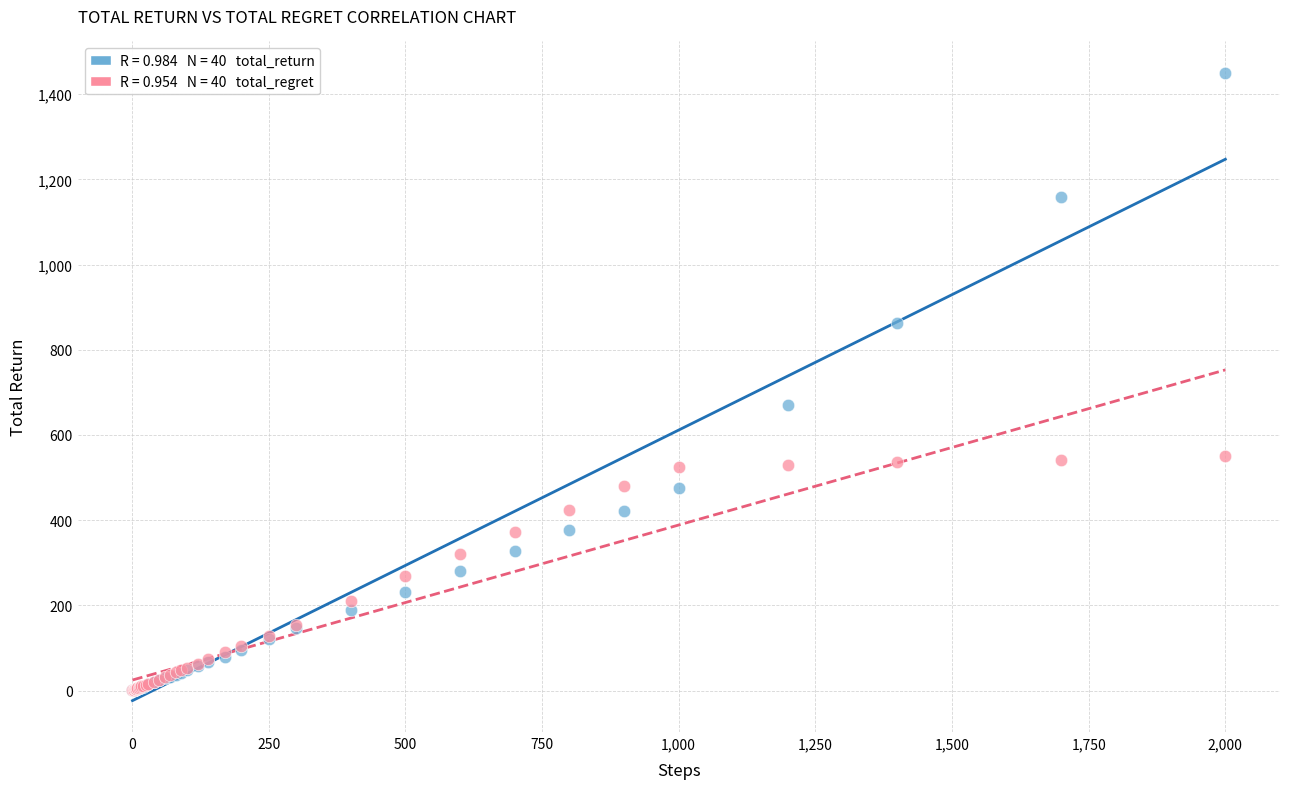

Across all series, what Y value is closest to 725?

671.4